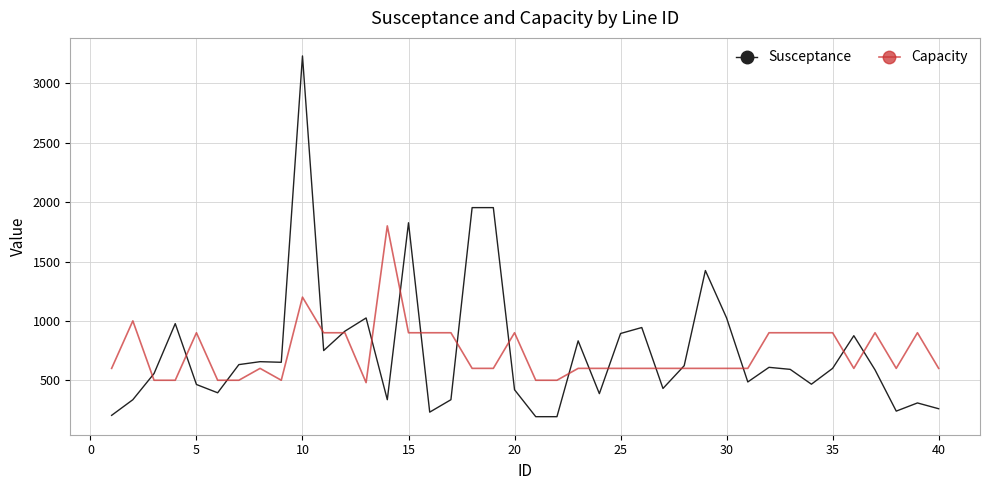

What is the highest value of the Capacity series?

1800.0